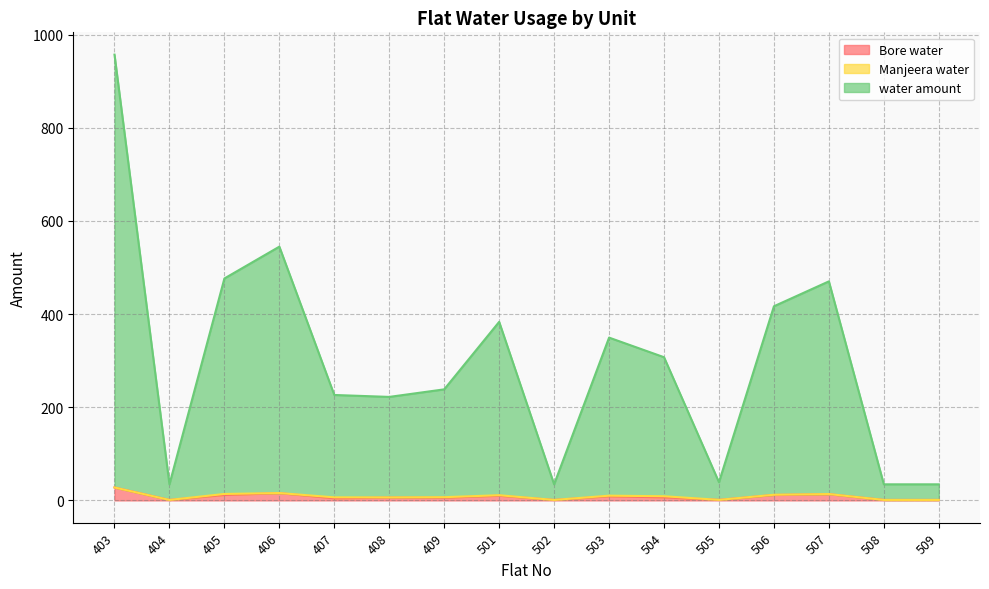

Which category has the lowest value across all series?

404